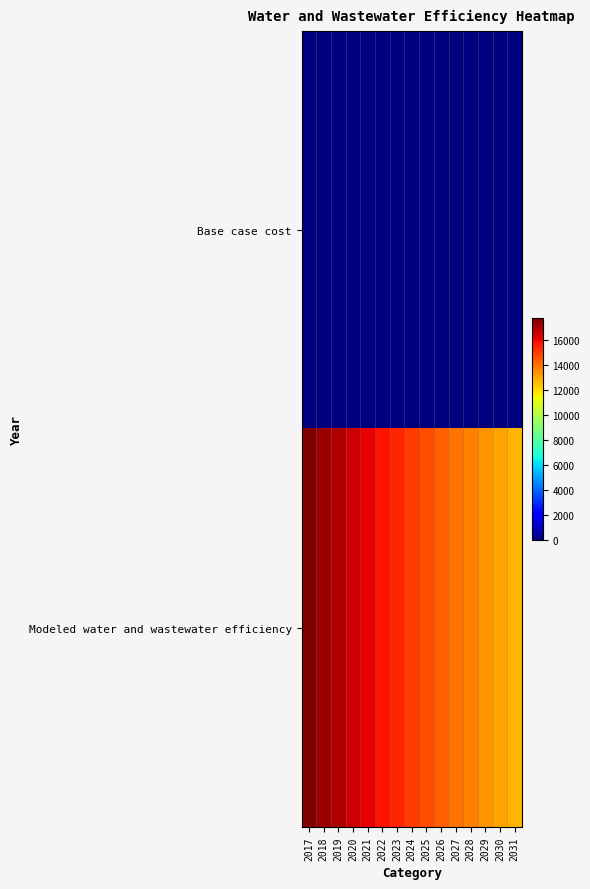

Which category has the lowest value across all series?

2017